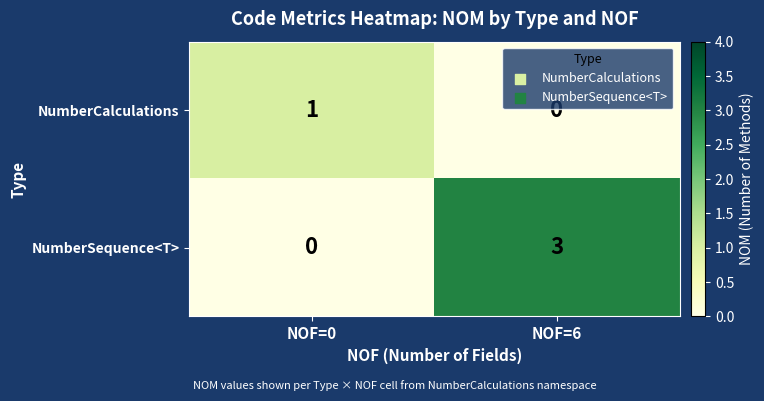

Which series has the largest total across all categories?

NumberSequence<T>